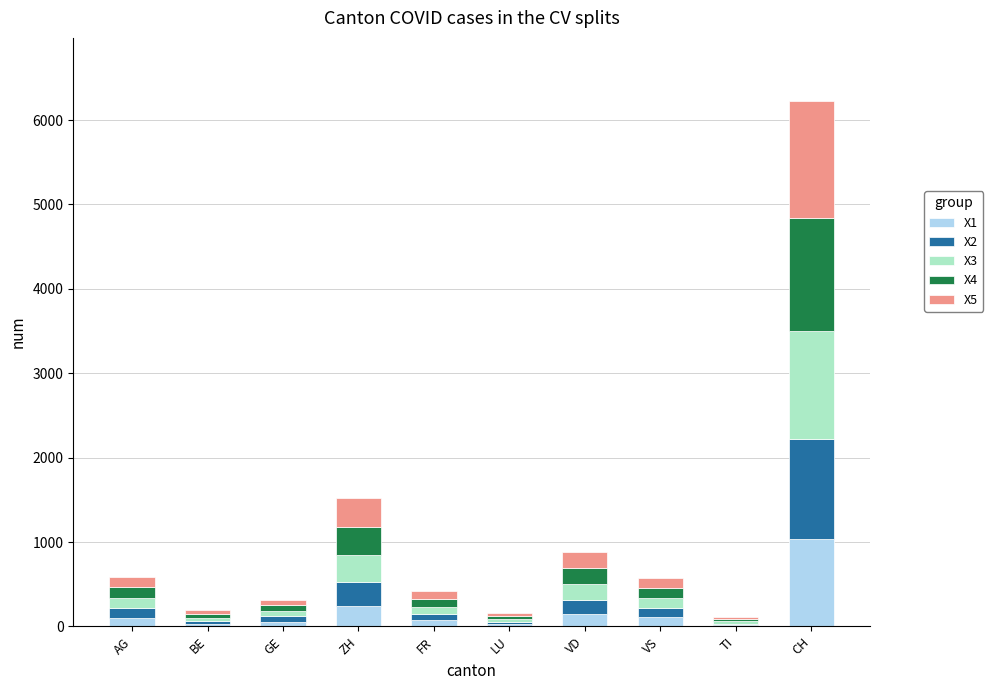

How many series are shown in this chart?

5